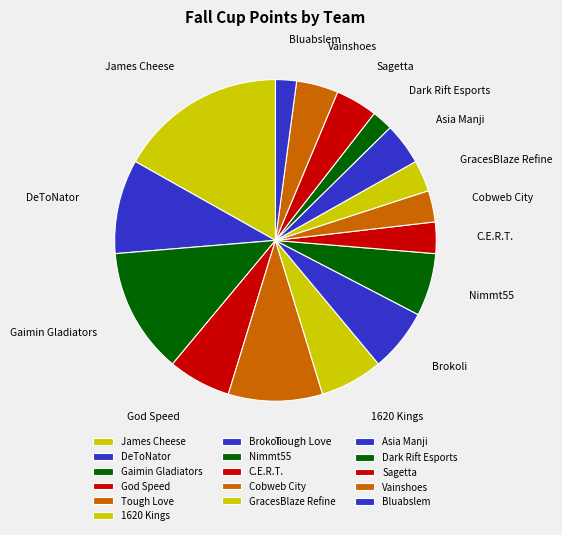

True or false: Brokoli accounts for 1% of the total.

False